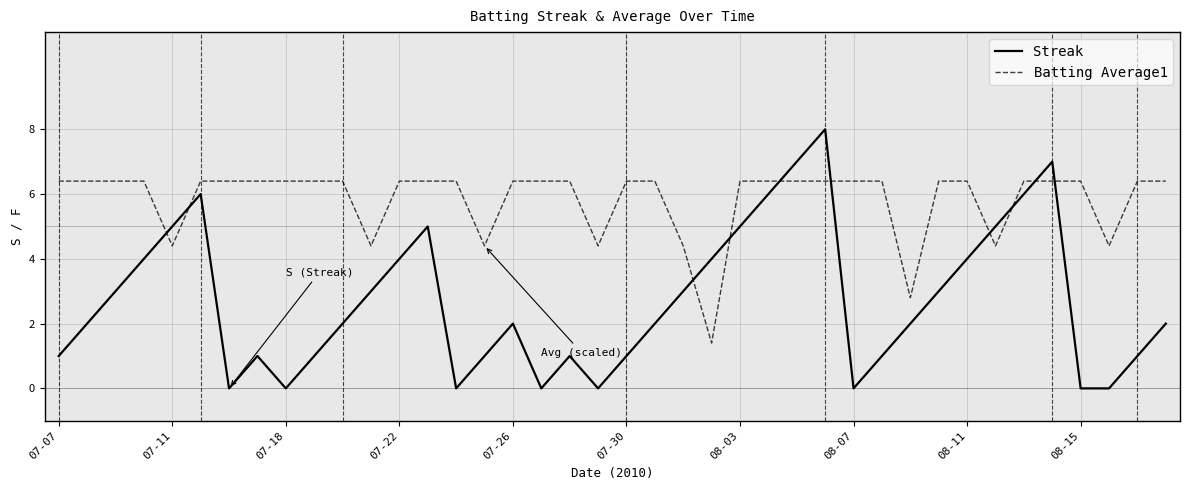

What is the difference between the maximum and minimum values in the Streak series?

8.0